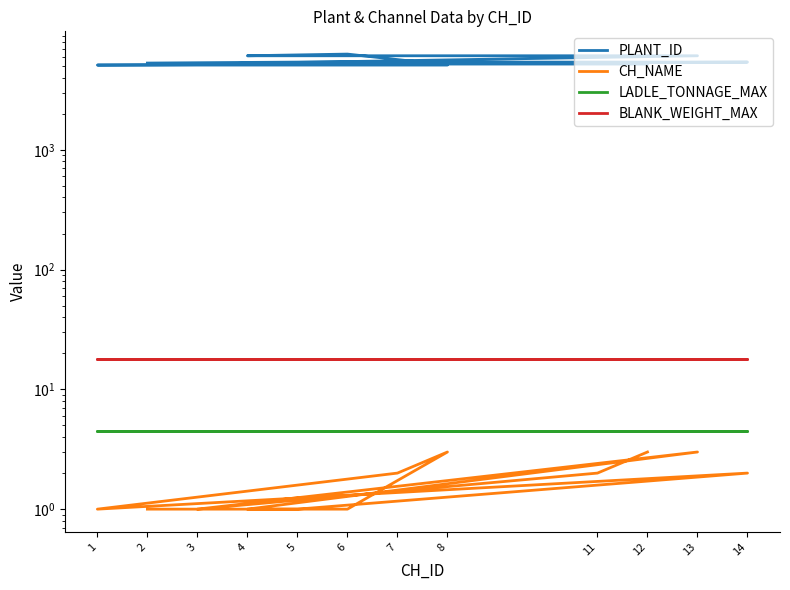

Which category has the lowest value across all series?

3